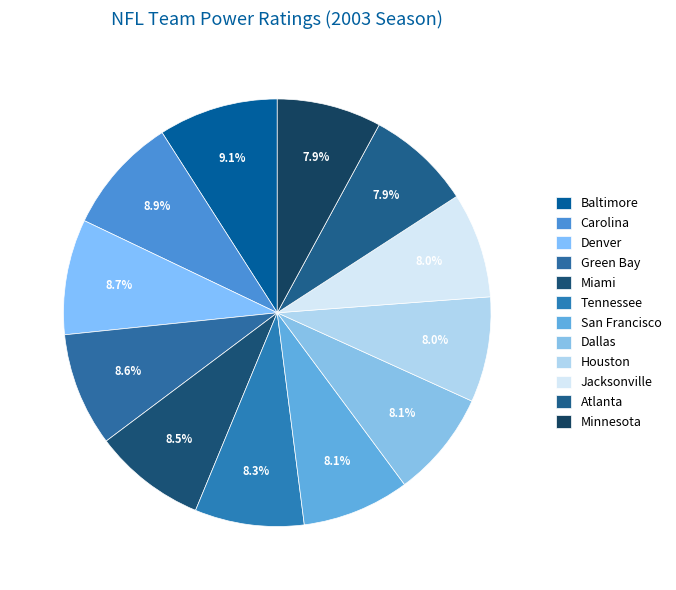

To the nearest percent, what portion does Carolina represent?

9%